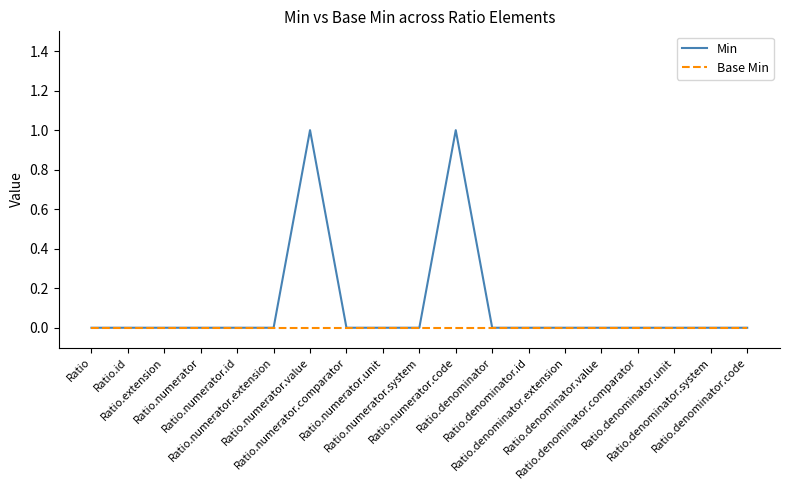

List the series in order of their peak value, lowest first.

Base Min, Min